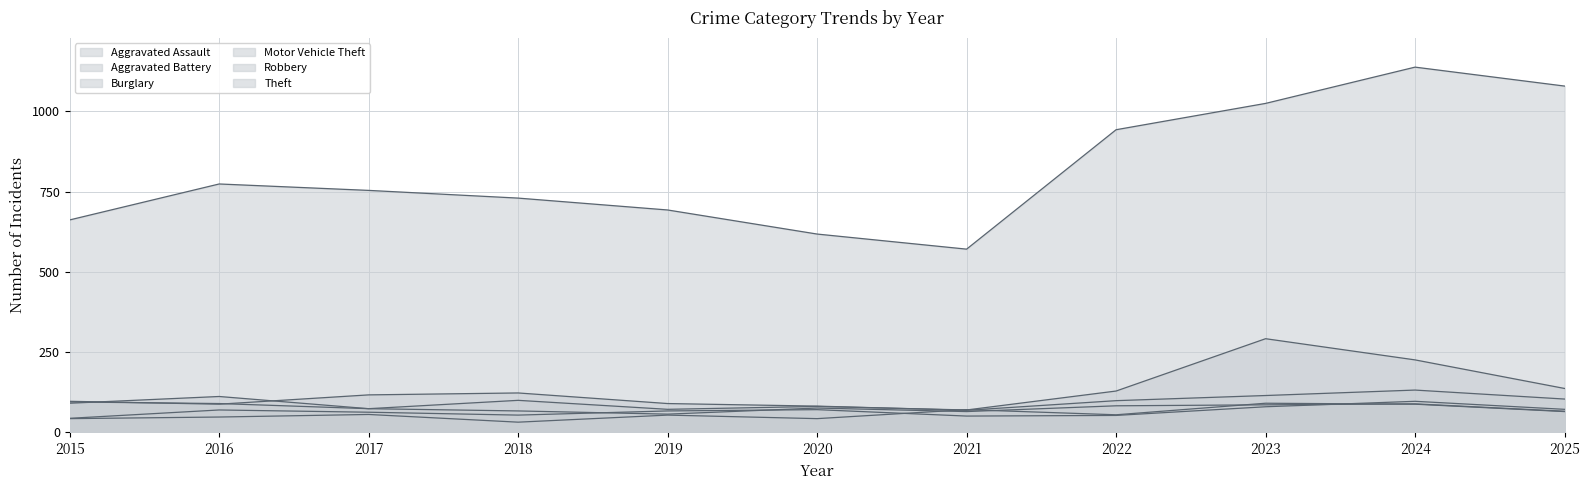

Between 2016 and 2020, which series saw the biggest shift?

Theft